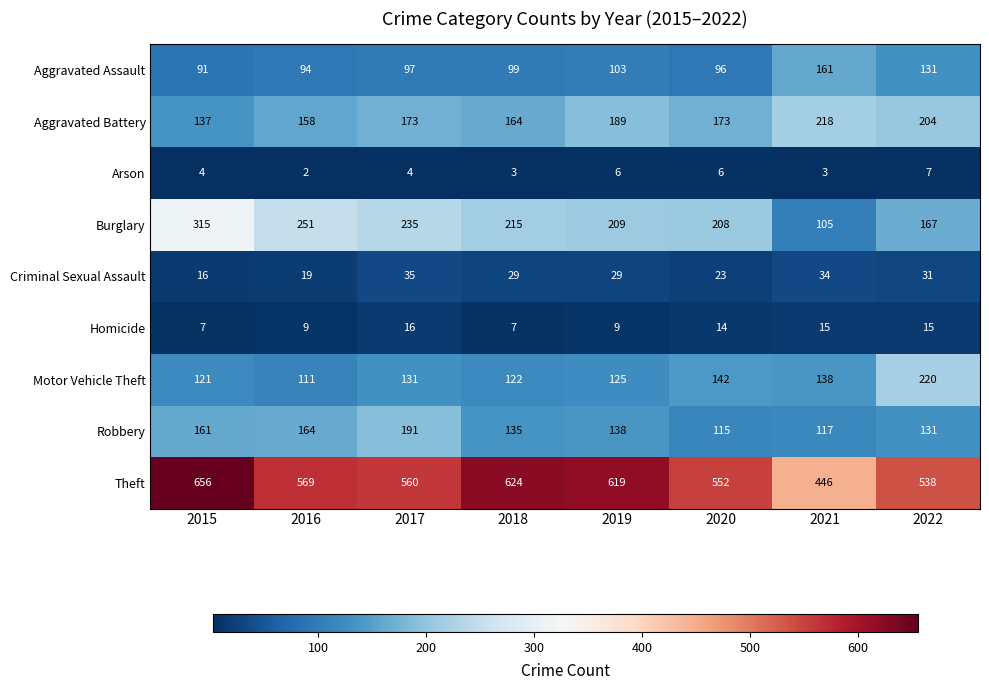

What is the sum of the Aggravated Battery values at 2018 and 2022?

368